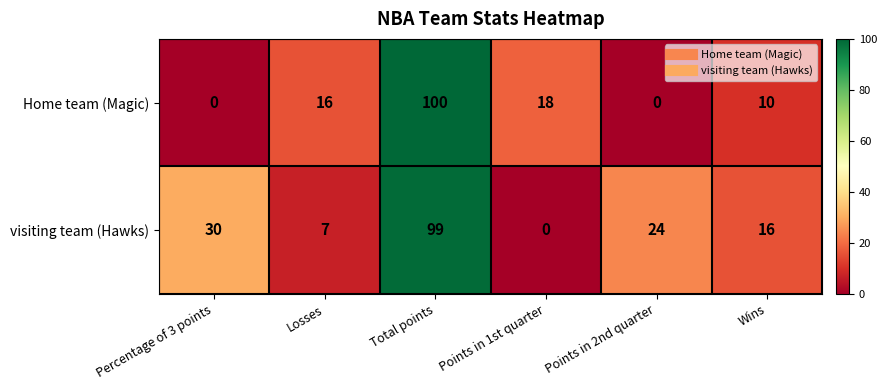

What value does the Home team (Magic) series have at Losses, to the nearest 5?

15